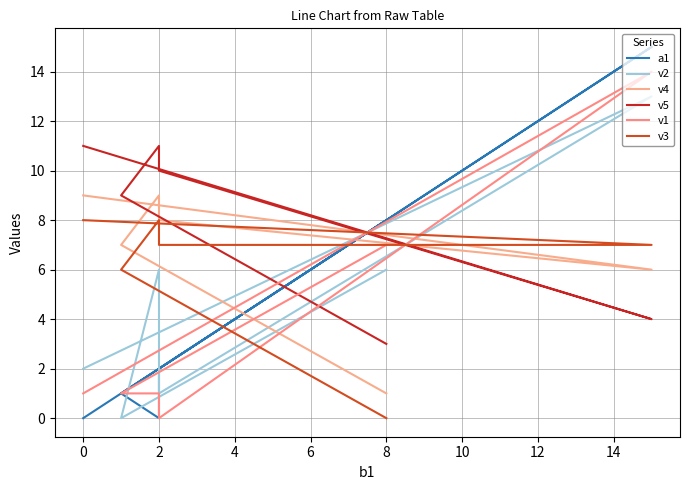

What is the difference between the second highest and minimum values in the a1 series?

8